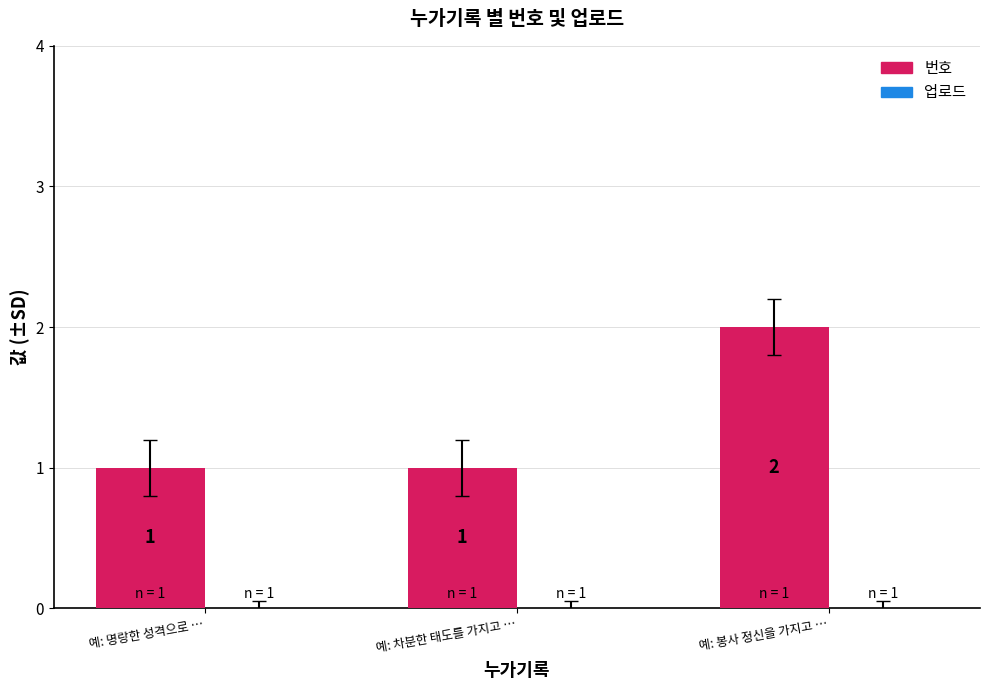

What position from the right is 예: 차분한 태도를 가지고 …?

2